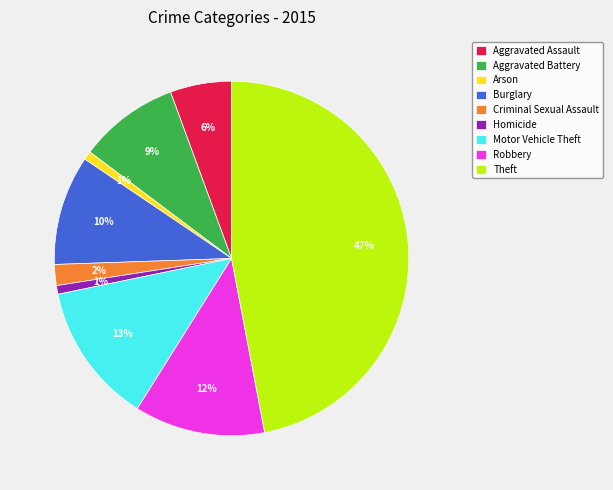

To the nearest percent, what portion does Homicide represent?

1%